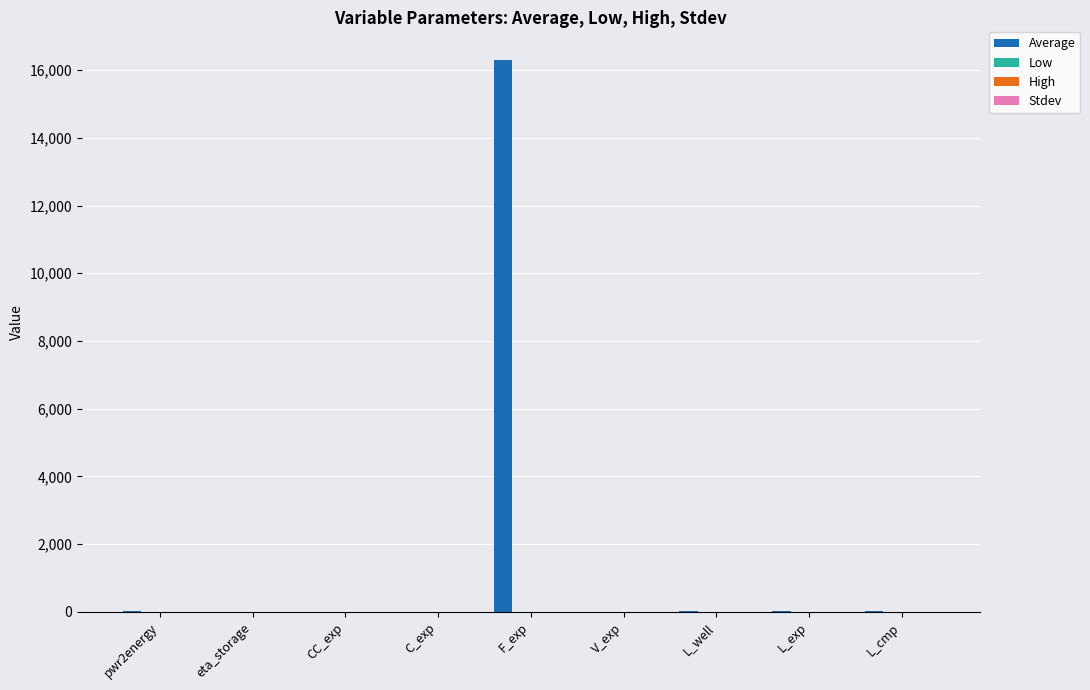

What is the greatest value displayed?

16300.0